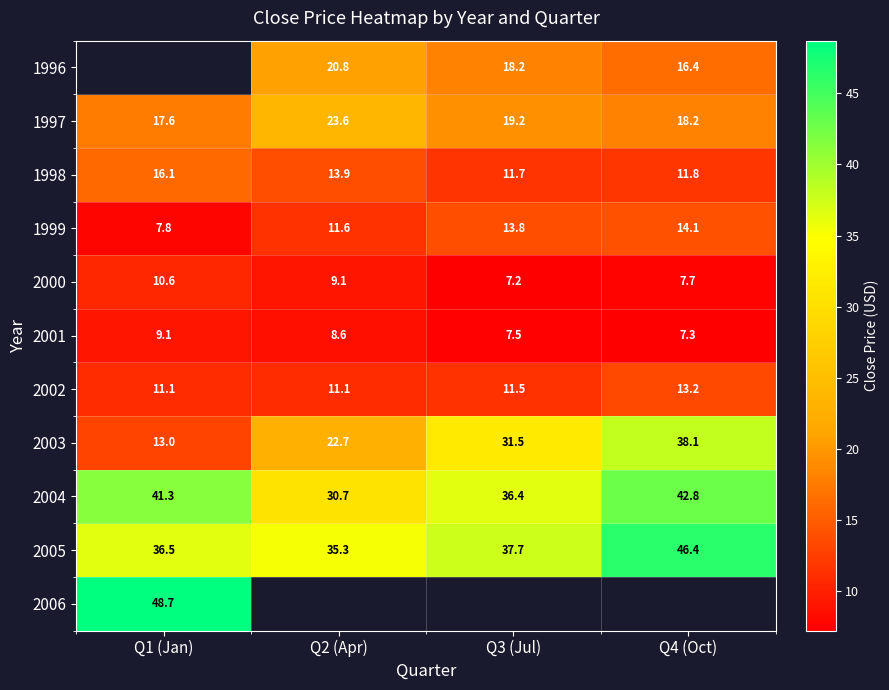

Count the 1996 values in the range 18 to 20.

1